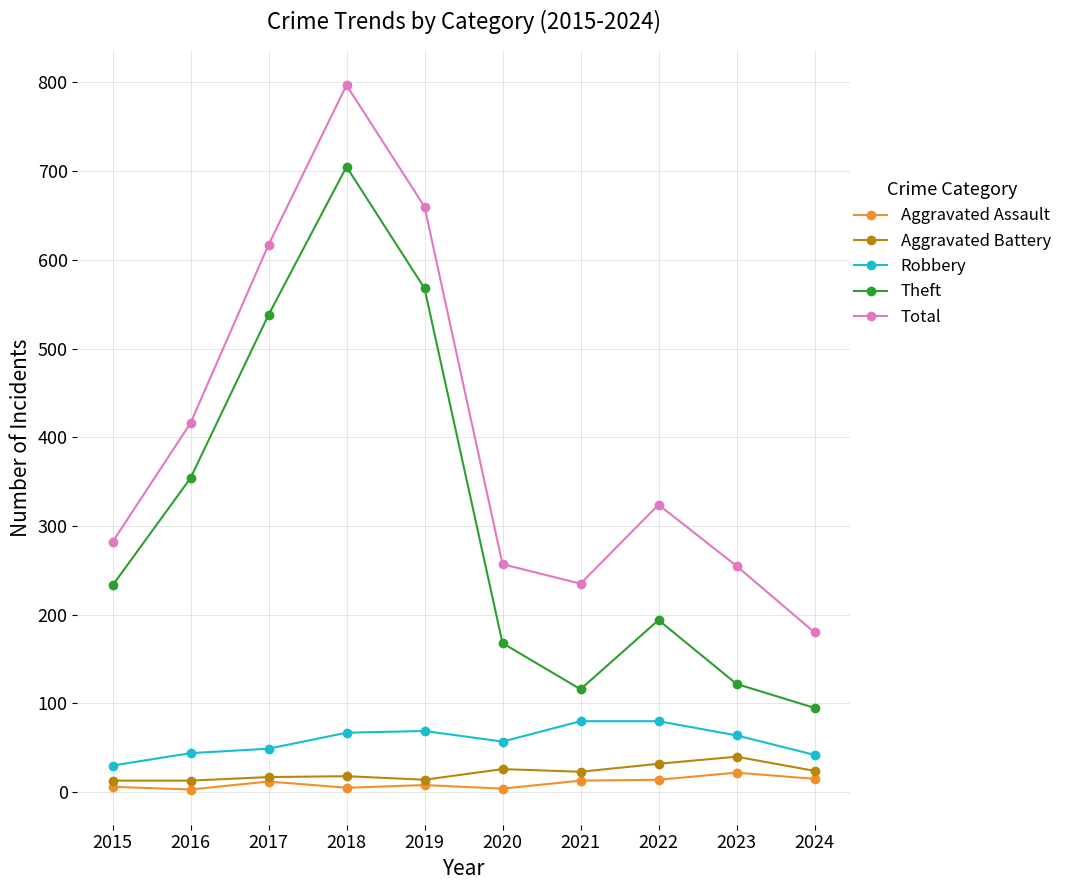

What is the greatest value displayed?

797